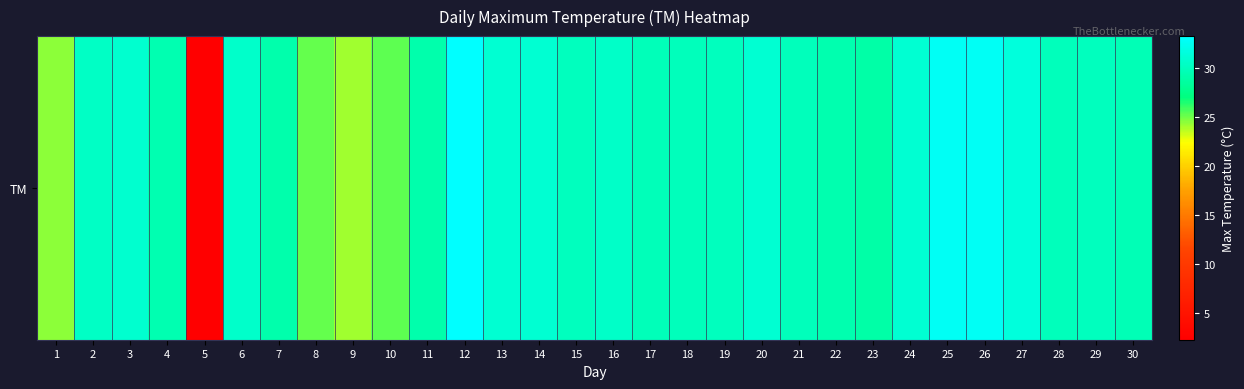

Reading right to left, transcribe all the data shown in this chart.

30=29.7	29=30.1	28=30.0	27=31.6	26=32.8	25=32.7	24=31.1	23=29.0	22=29.4	21=30.0	20=31.0	19=30.1	18=30.0	17=29.9	16=30.6	15=30.1	14=31.0	13=31.0	12=33.3	11=29.2	10=25.4	9=24.2	8=25.3	7=29.3	6=30.7	5=2.3	4=29.5	3=30.9	2=30.5	1=24.5